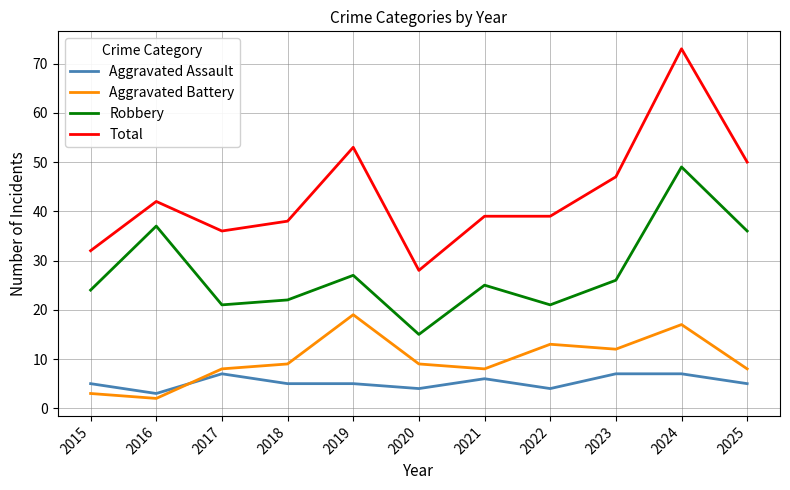

True or false: Aggravated Assault has a value of 5 at 2015.

True